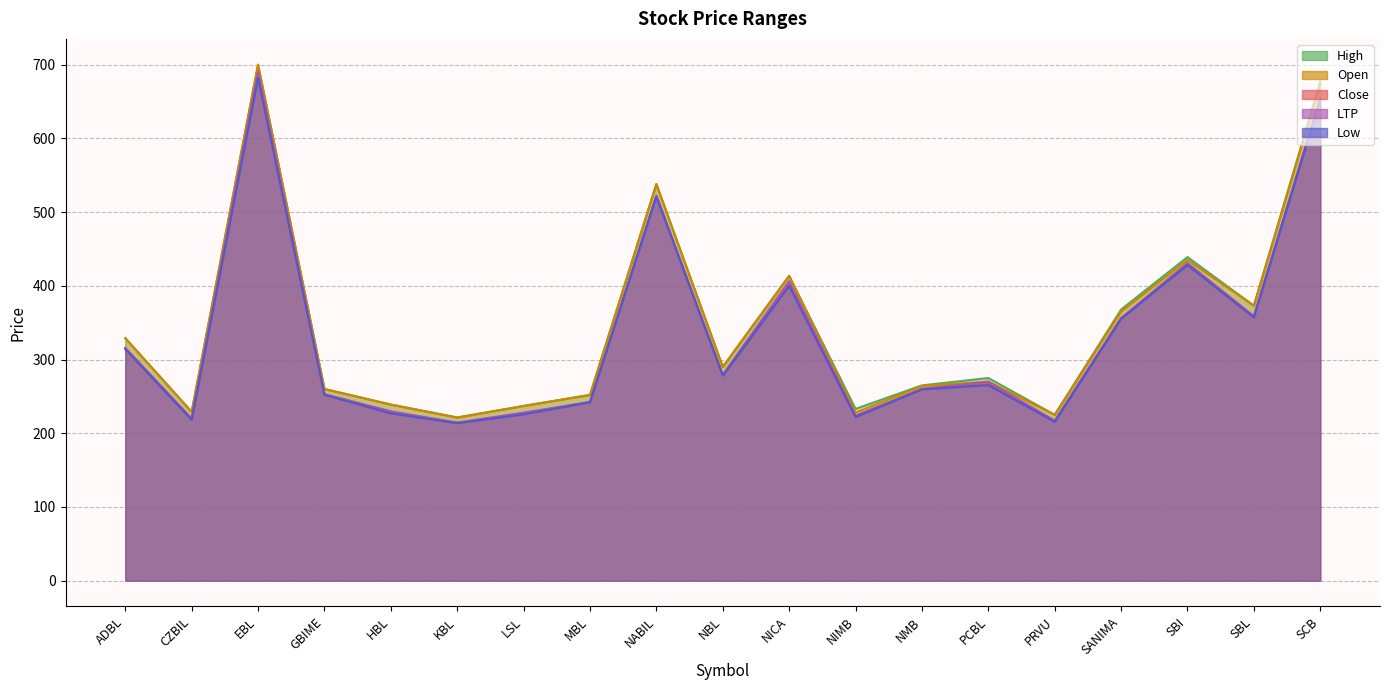

How many data points in LTP are less than 270?

9